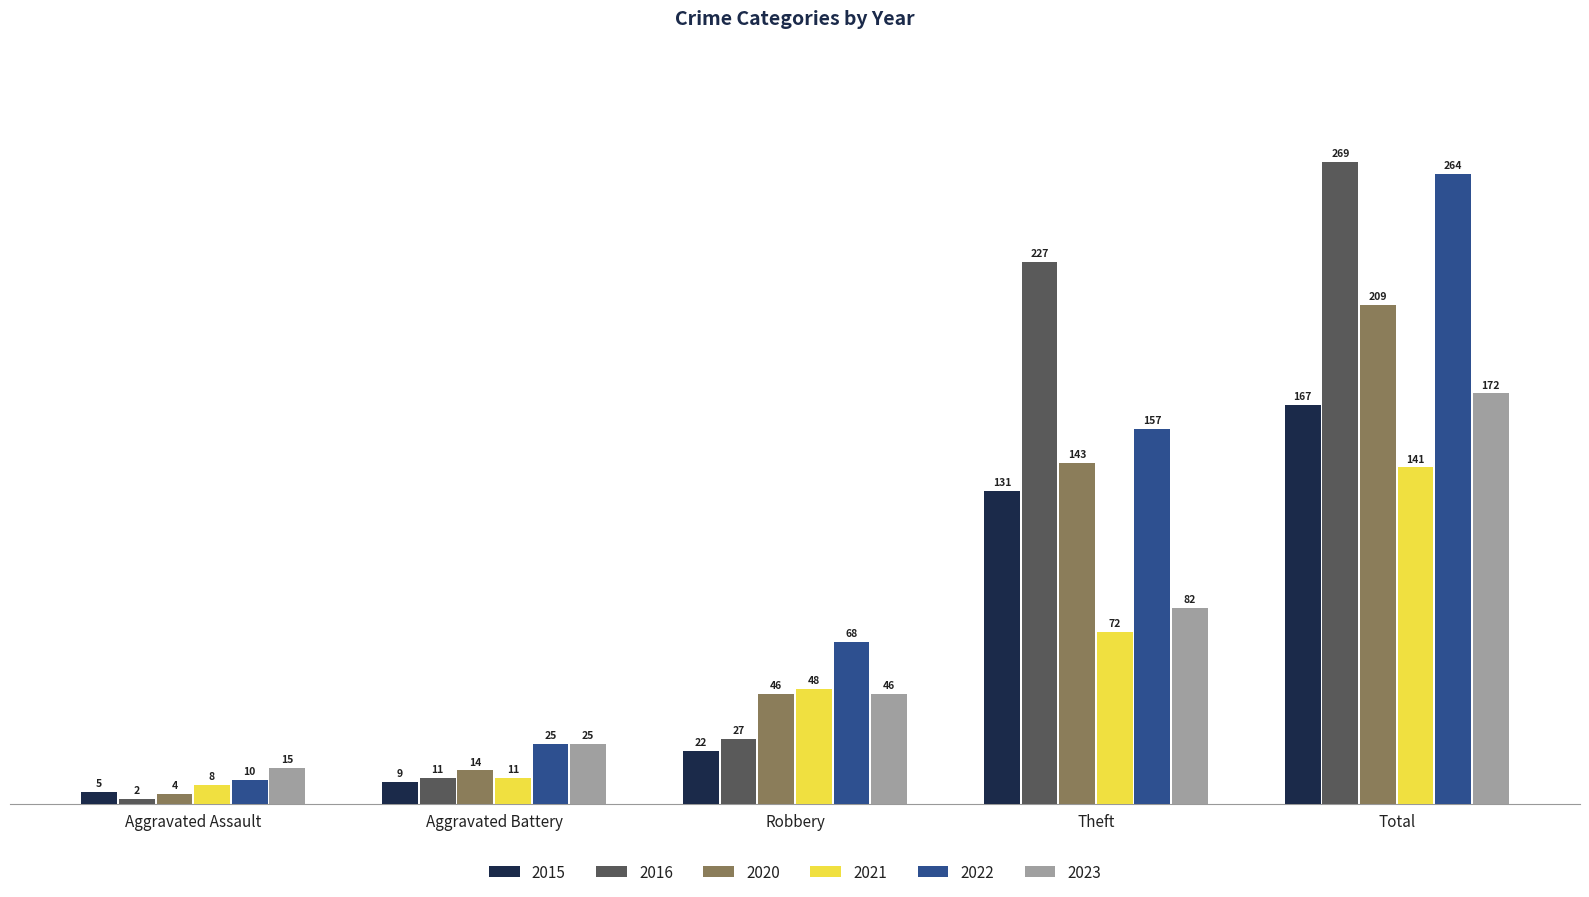

Reading right to left, what are all the values shown in this chart?

2015: Total=167	Theft=131	Robbery=22	Aggravated Battery=9	Aggravated Assault=5
2016: Total=269	Theft=227	Robbery=27	Aggravated Battery=11	Aggravated Assault=2
2020: Total=209	Theft=143	Robbery=46	Aggravated Battery=14	Aggravated Assault=4
2021: Total=141	Theft=72	Robbery=48	Aggravated Battery=11	Aggravated Assault=8
2022: Total=264	Theft=157	Robbery=68	Aggravated Battery=25	Aggravated Assault=10
2023: Total=172	Theft=82	Robbery=46	Aggravated Battery=25	Aggravated Assault=15